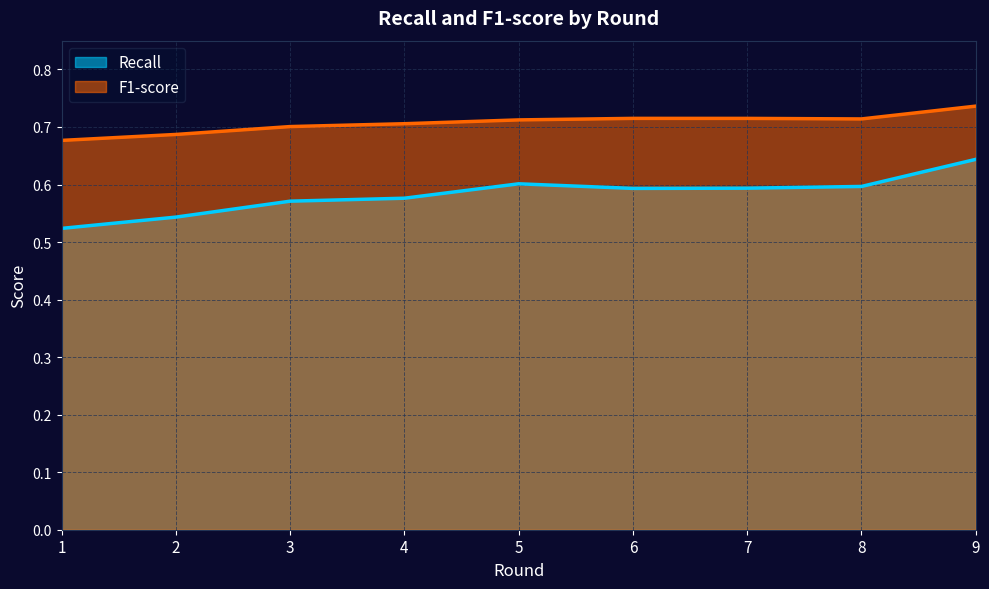

Is it true that Recall equals 0.1 at 6?

False